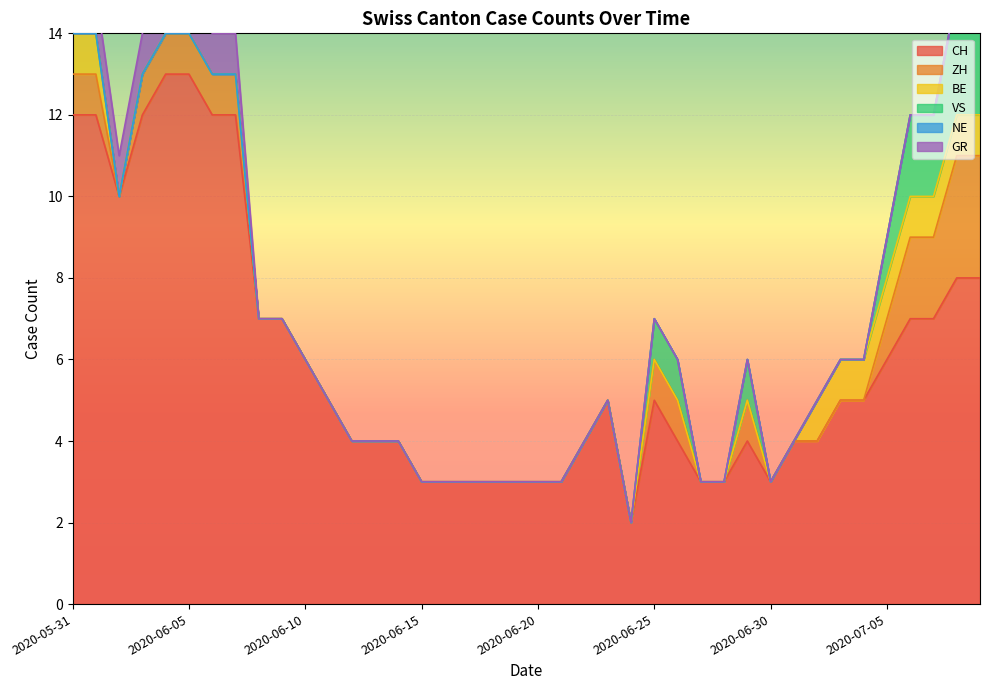

At which category is the sum across all series the highest?

2020-05-31